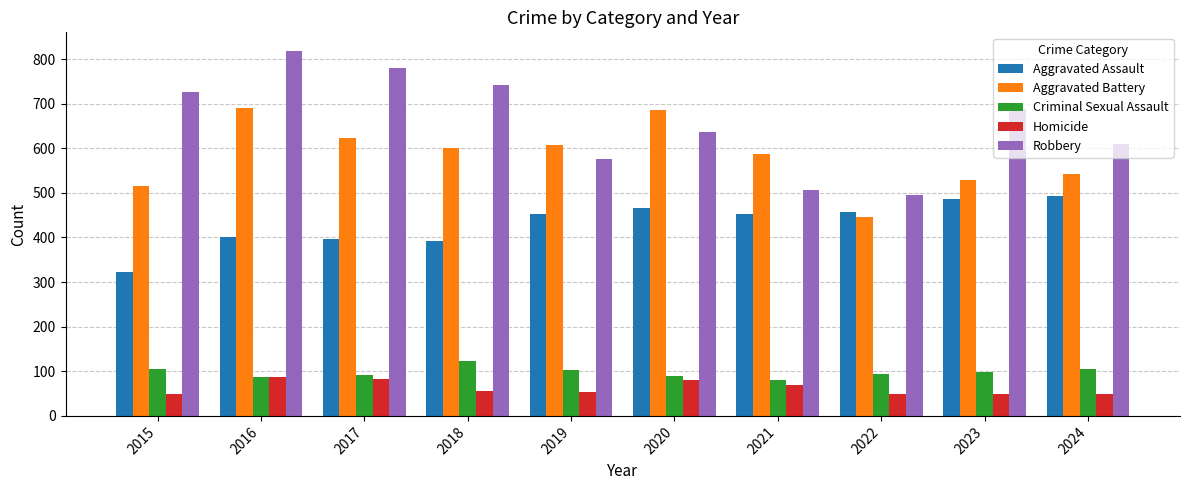

Which series has the largest range (max minus min)?

Robbery